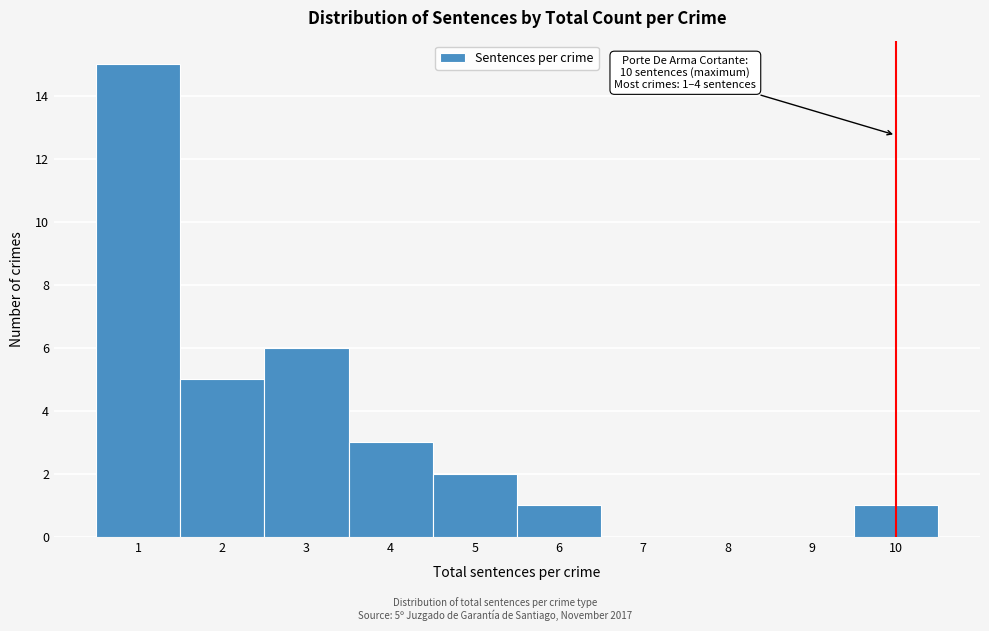

Over which range of the x-axis is the bar tallest?

0.5 to 1.5